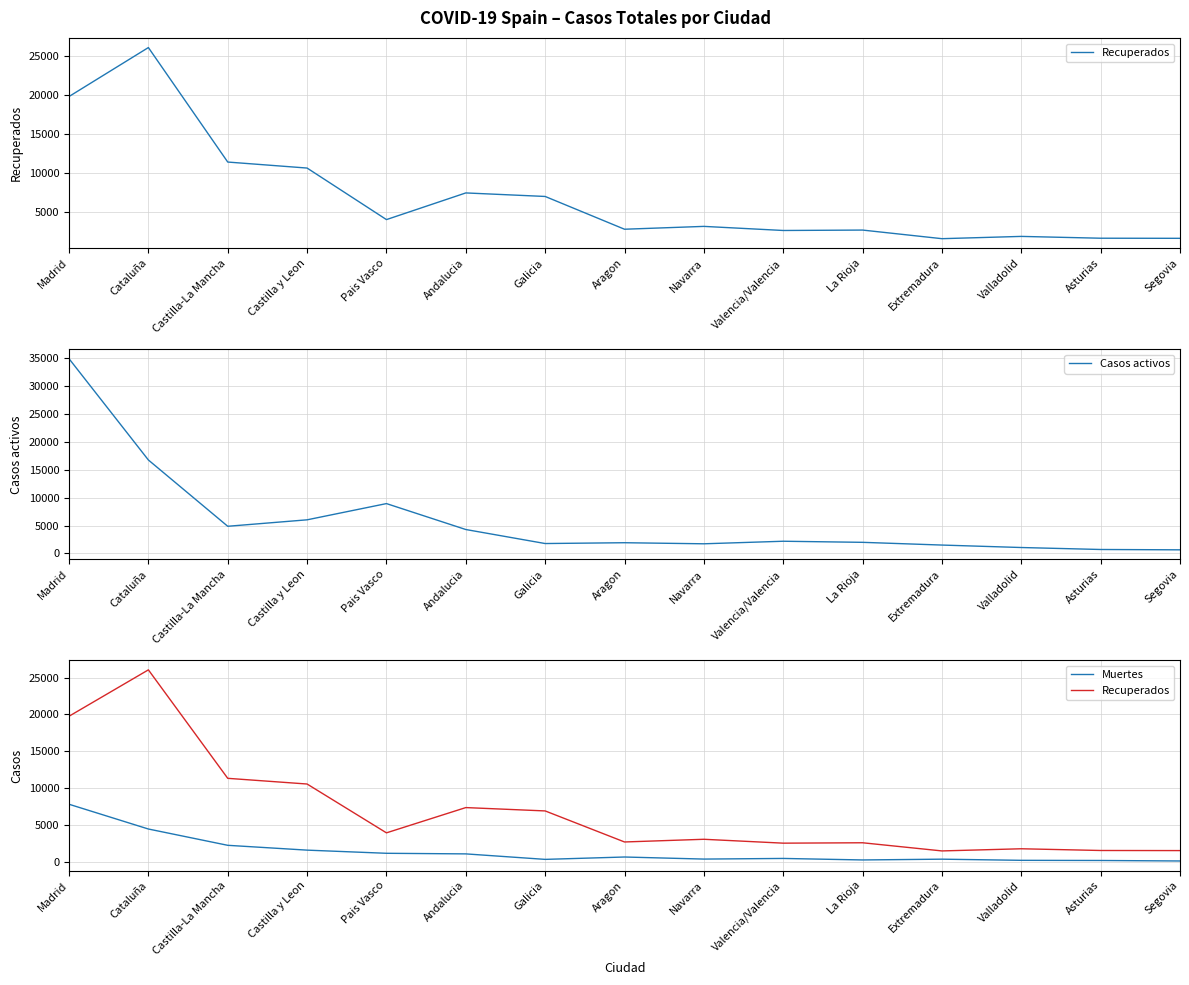

Does the chart display data point markers on the line(s)?

No